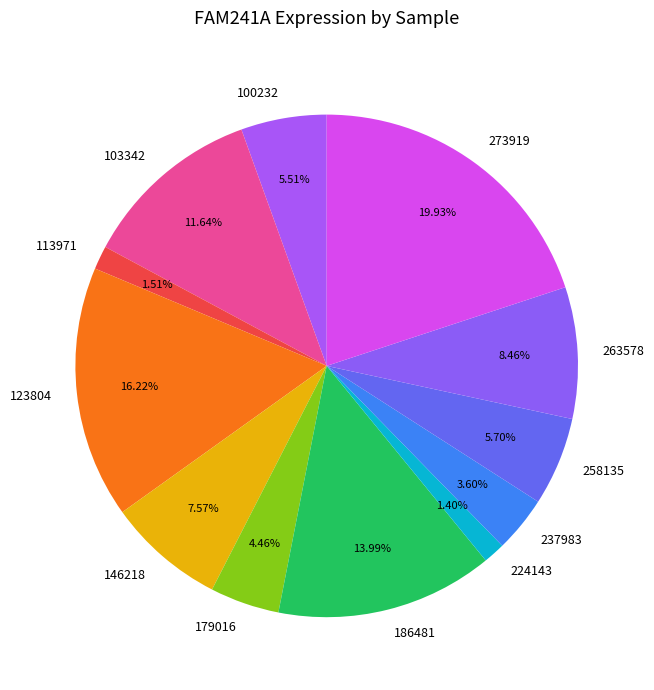

To the nearest percent, what percentage of the pie is 258135?

6%